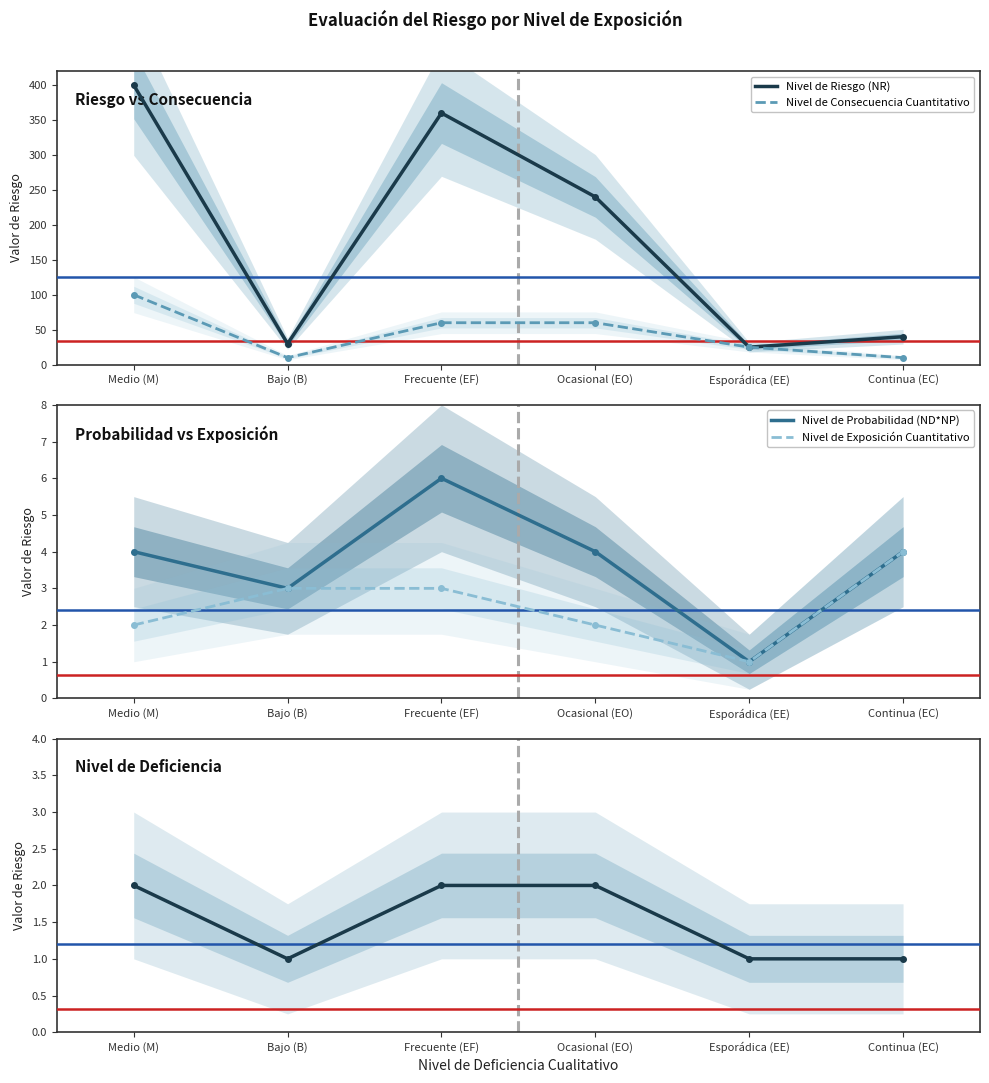

What is the total value across all series at Frecuente (EF)?

431